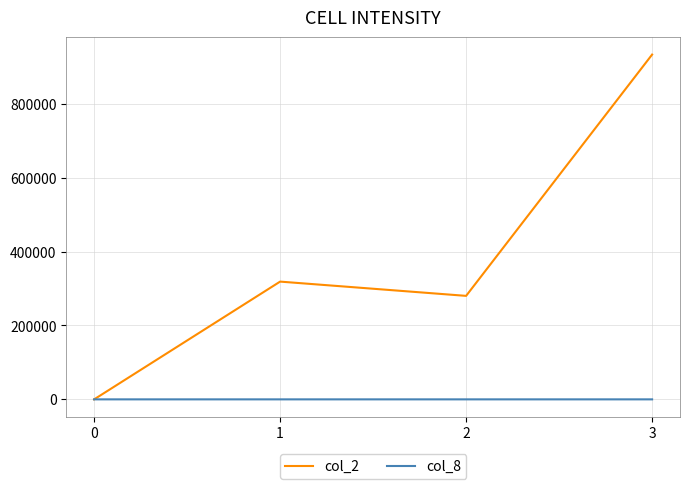

What is the maximum value shown in the chart?

933170